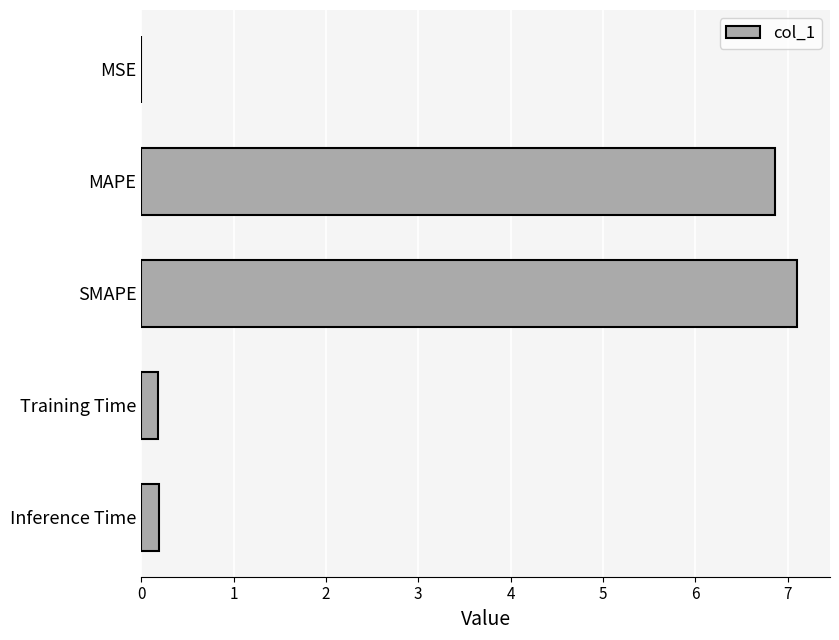

What is the approximate value at MAPE?

6.9